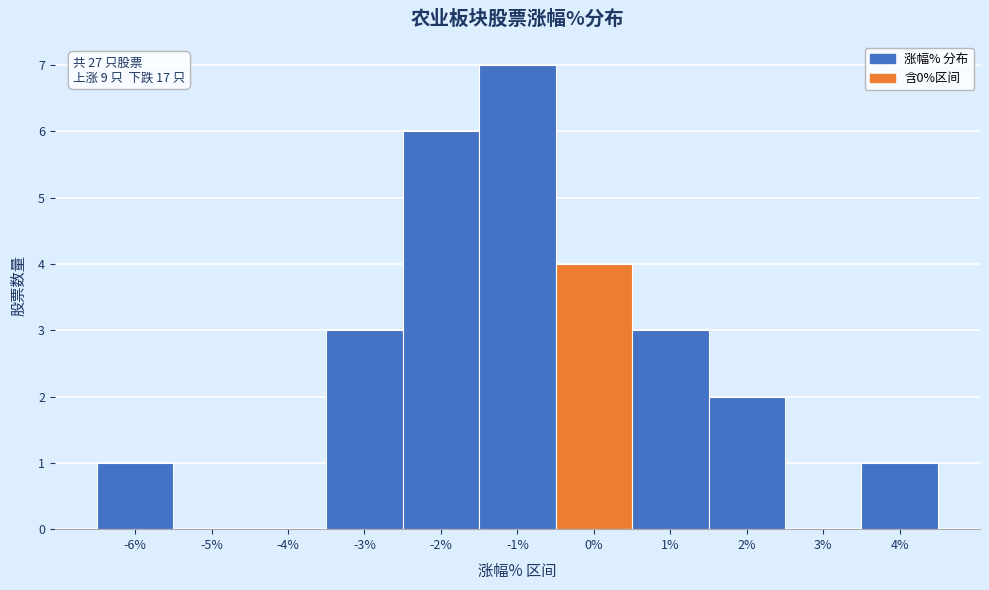

Reading left to right, transcribe all the data shown in this chart.

-6%=1	-5%=0	-4%=0	-3%=3	-2%=6	-1%=7	0%=4	1%=3	2%=2	3%=0	4%=1